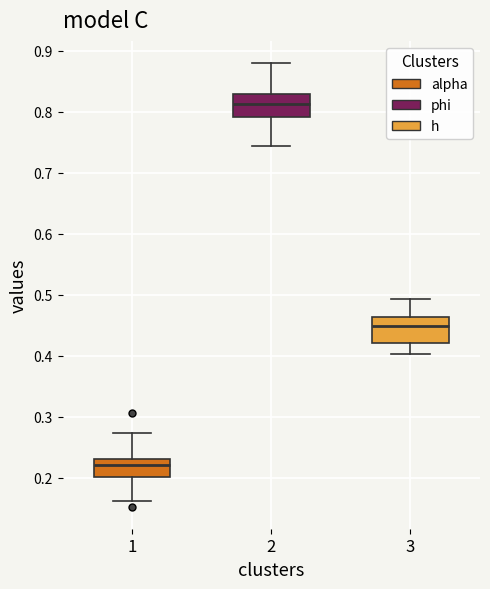

Reading left to right, read every box against the y-axis: the position of its median line, the range the box covers, and the ends of its whiskers. The values are not printed on the chart, so give them approximately, as read against the axis.

1: median 0.22, box 0.20 to 0.23, whiskers 0.16 to 0.27
2: median 0.81, box 0.79 to 0.83, whiskers 0.74 to 0.88
3: median 0.45, box 0.42 to 0.46, whiskers 0.40 to 0.49